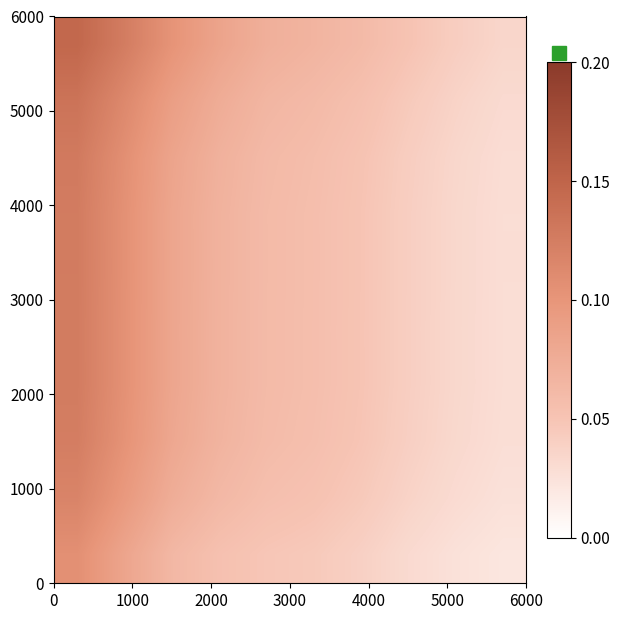

At how many categories does at least one series exceed 0?

10